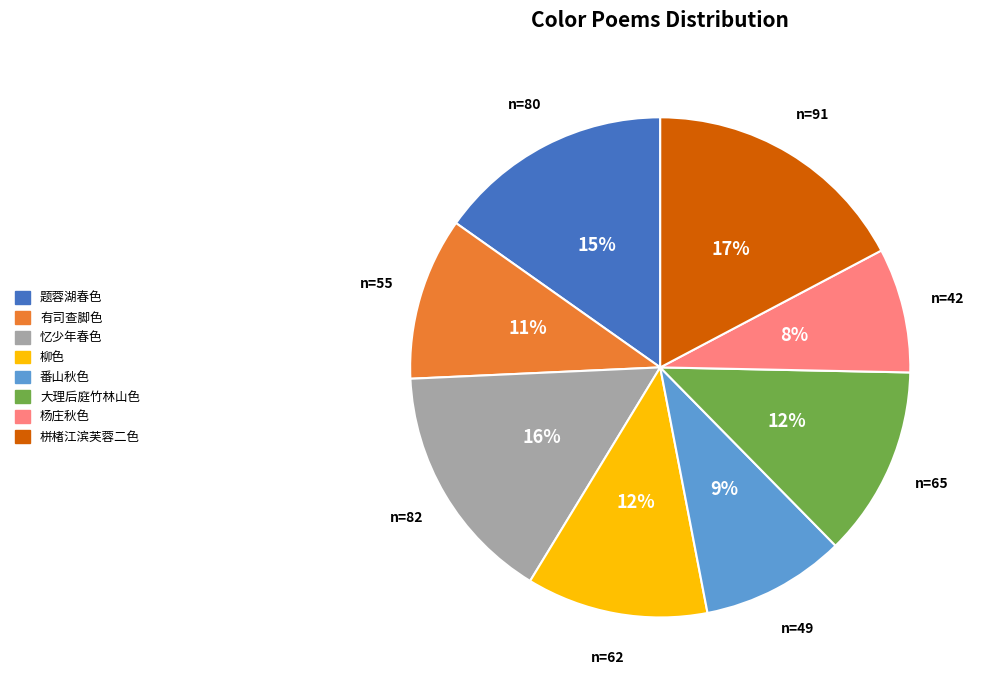

To the nearest percent, what is the difference between the largest and smallest slice percentages?

9%